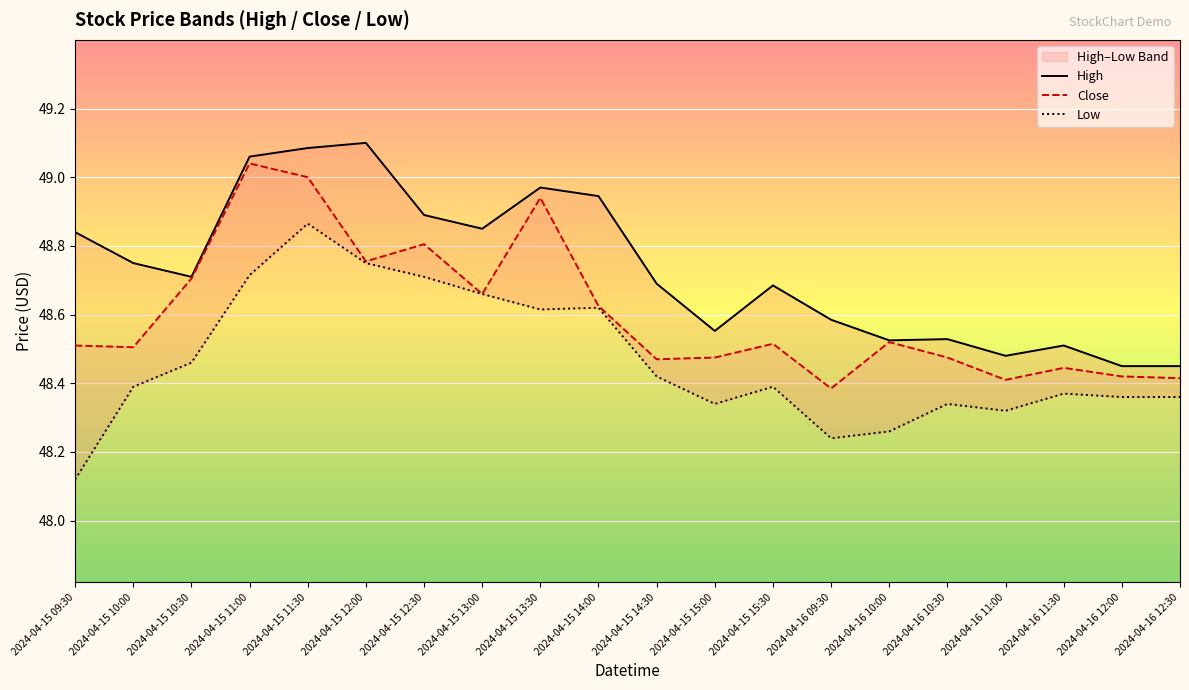

What is the label of the 2nd point from the right?

2024-04-16 12:00